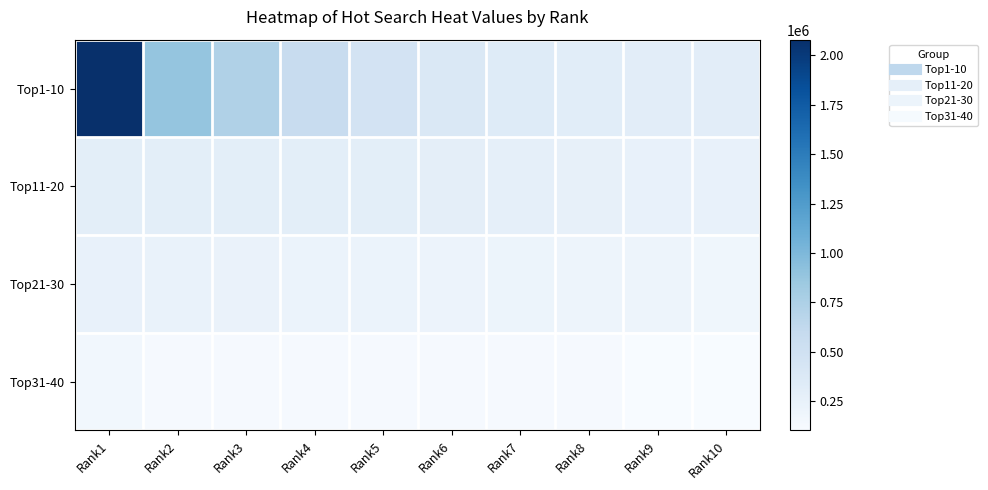

Reading left to right, what are all the values shown in this chart?

Top1-10: Rank1=2078652	Rank2=888292	Rank3=734425	Rank4=577862	Rank5=459821	Rank6=395303	Rank7=344727	Rank8=312747	Rank9=304141	Rank10=304115
Top11-20: Rank1=303704	Rank2=303383	Rank3=302832	Rank4=302528	Rank5=302354	Rank6=294835	Rank7=279364	Rank8=258380	Rank9=255552	Rank10=252962
Top21-30: Rank1=250446	Rank2=241252	Rank3=230041	Rank4=225833	Rank5=221895	Rank6=216459	Rank7=204337	Rank8=202658	Rank9=202338	Rank10=178649
Top31-40: Rank1=162593	Rank2=124989	Rank3=123231	Rank4=123101	Rank5=122486	Rank6=122008	Rank7=120798	Rank8=119667	Rank9=108774	Rank10=103276